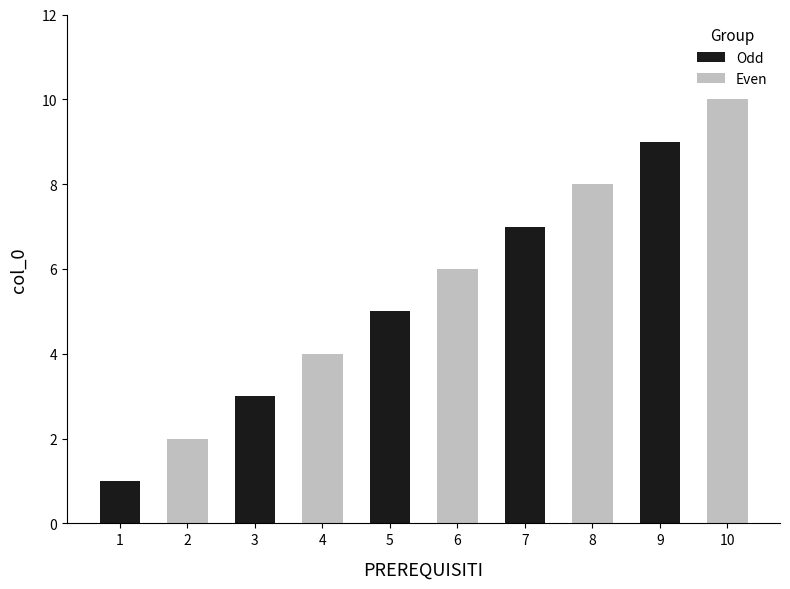

What is the change in value from 2 to 7?

+5